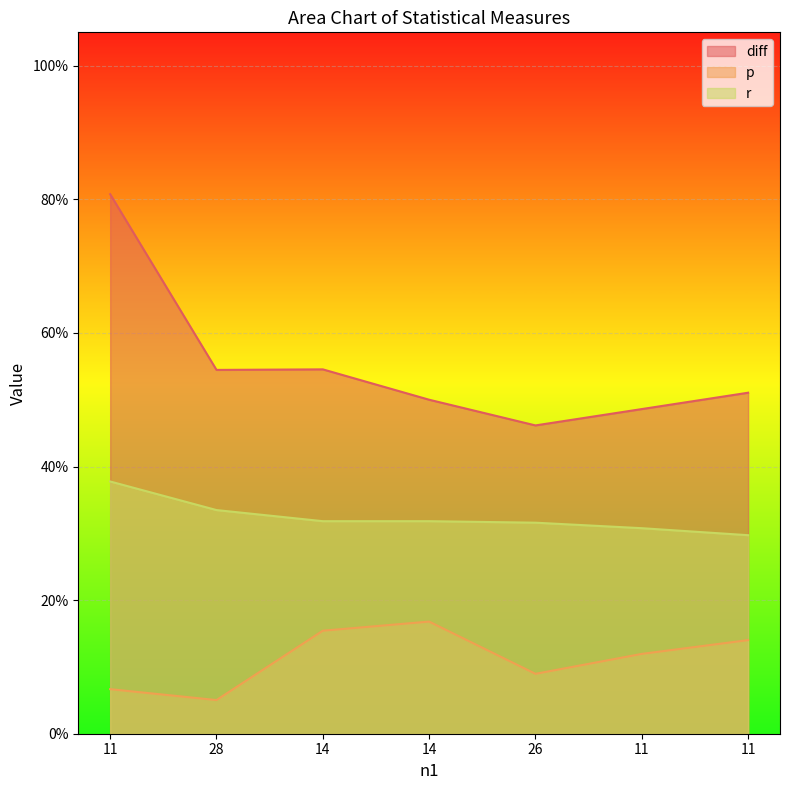

What is the maximum value for r?

0.4